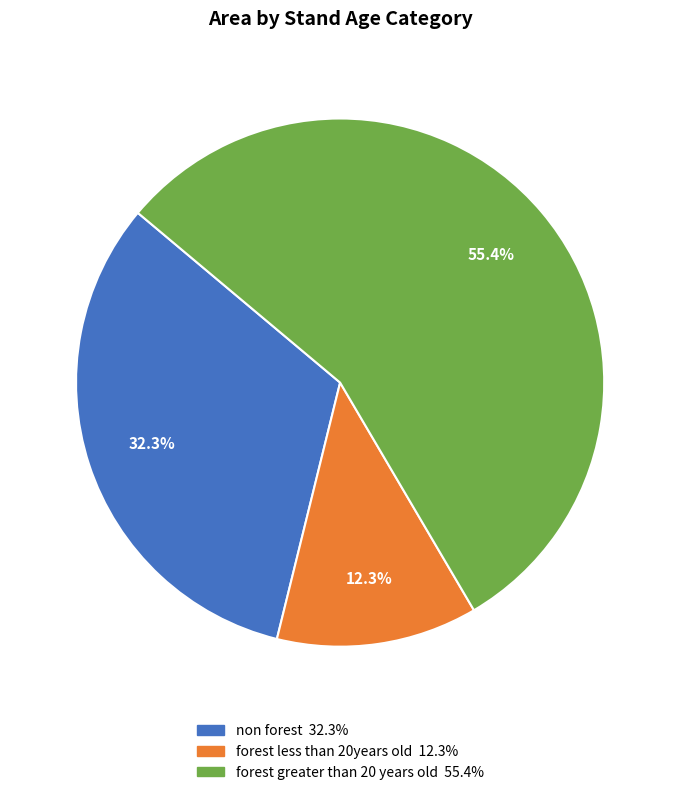

What is the largest slice in the pie chart?

forest greater than 20 years old